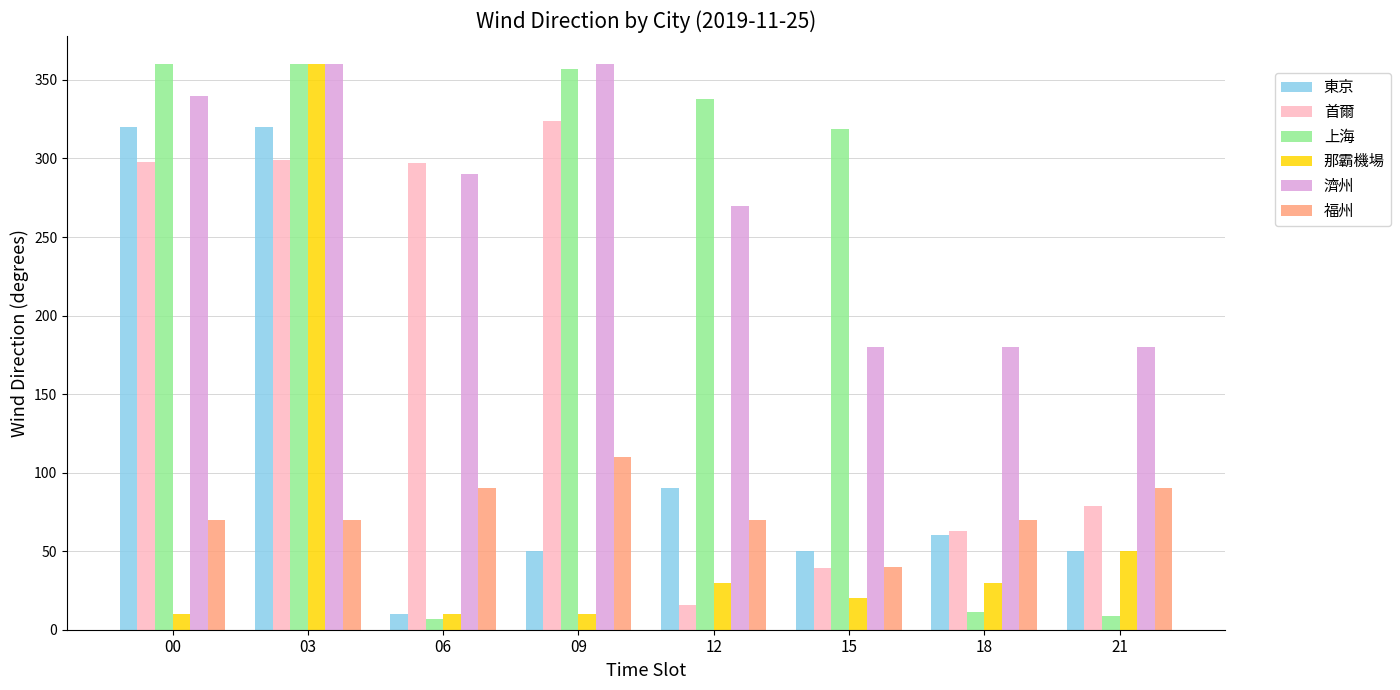

How many bars are there in total?

48